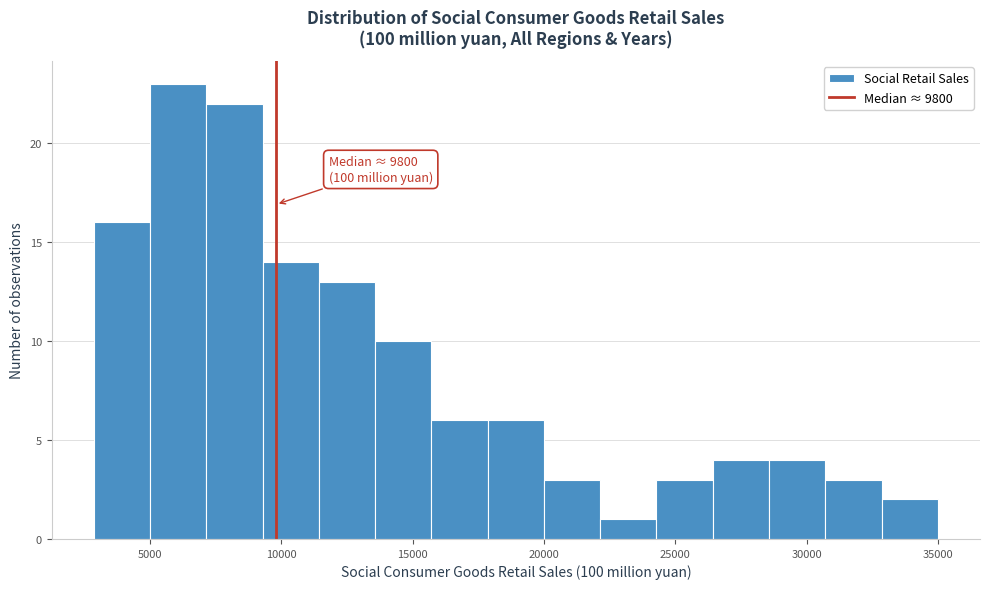

Which range on the x-axis has the tallest bar?

5000 to 7000